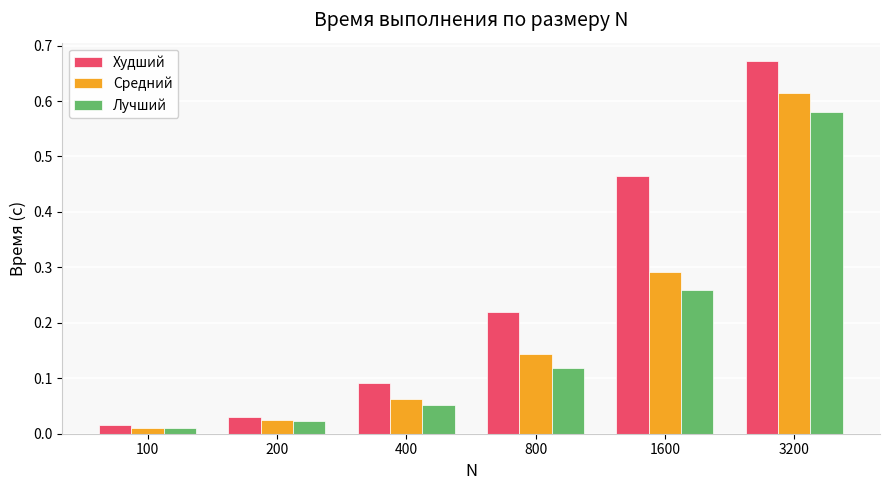

Which series has the largest total across all categories?

Худший